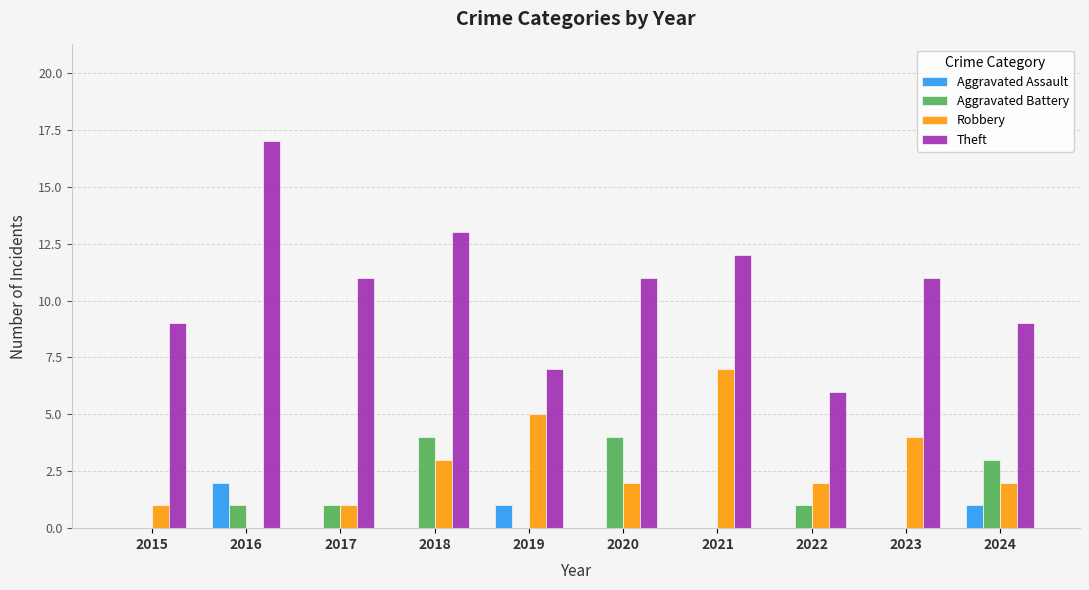

What is the total value across all series at 2017?

13